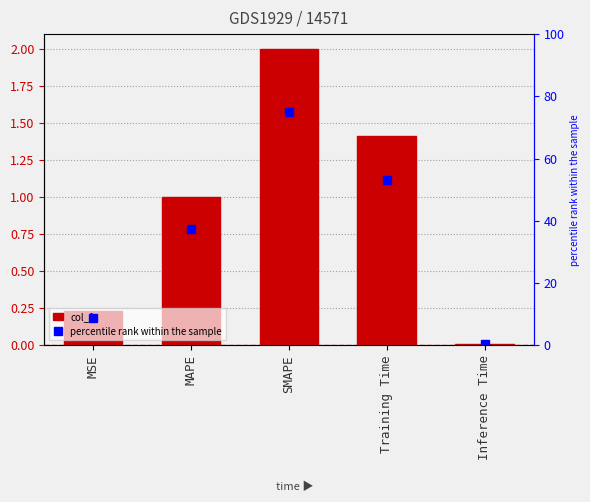

What is the sum of all percentile rank within the sample values?

174.4